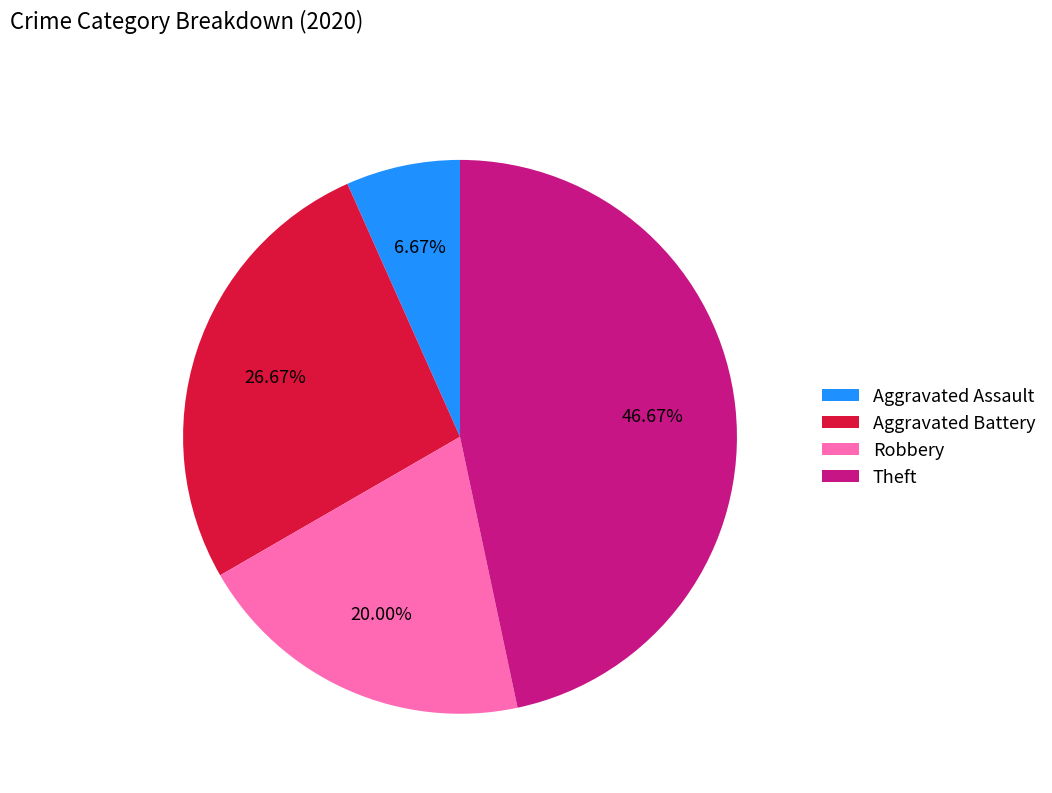

True or false: Aggravated Battery accounts for 35% of the total.

False